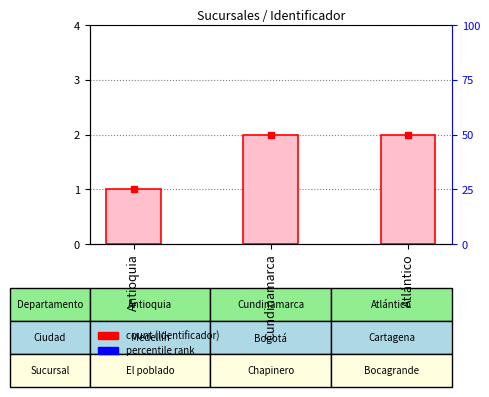

How many values are between 1 and 2?

3